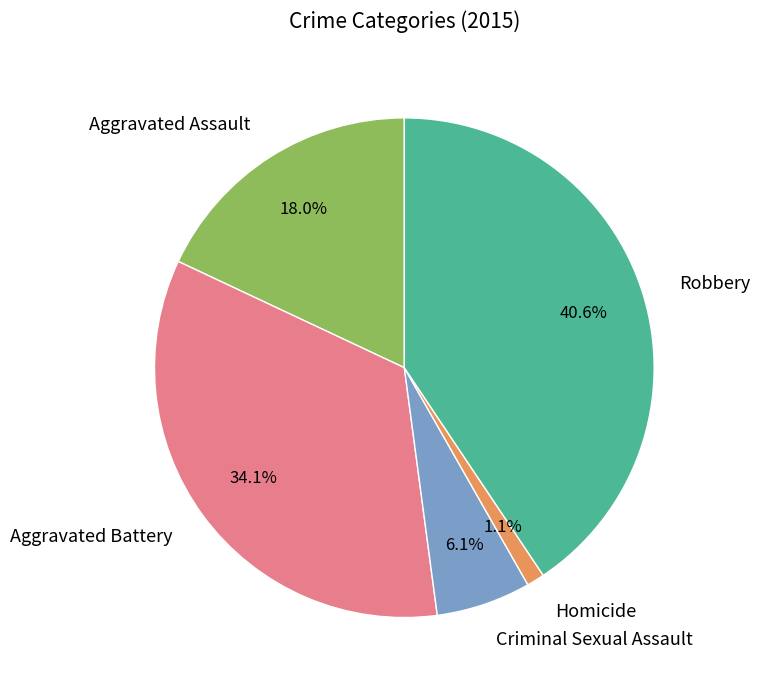

To the nearest percent, what portion does Robbery represent?

41%